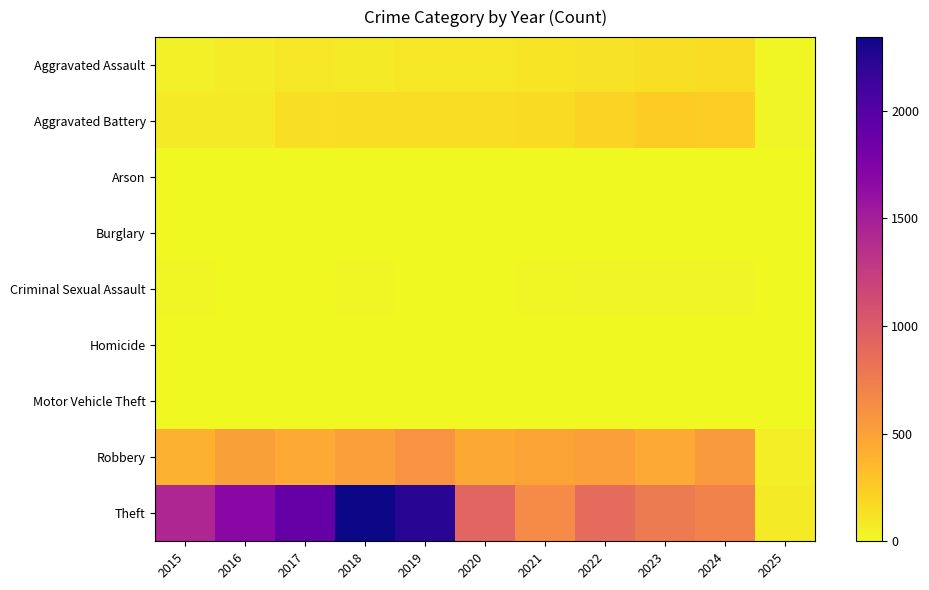

Which label corresponds to the largest value in the chart?

2018